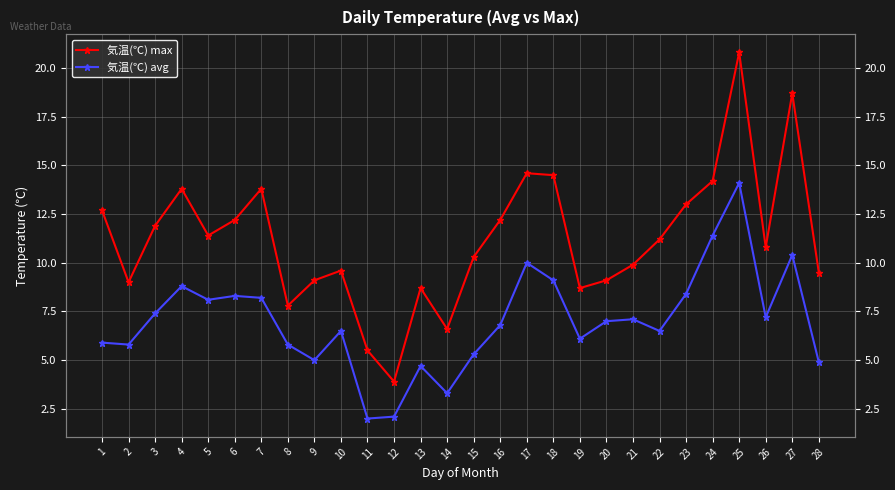

What is the difference between the highest and lowest values at 7?

5.6